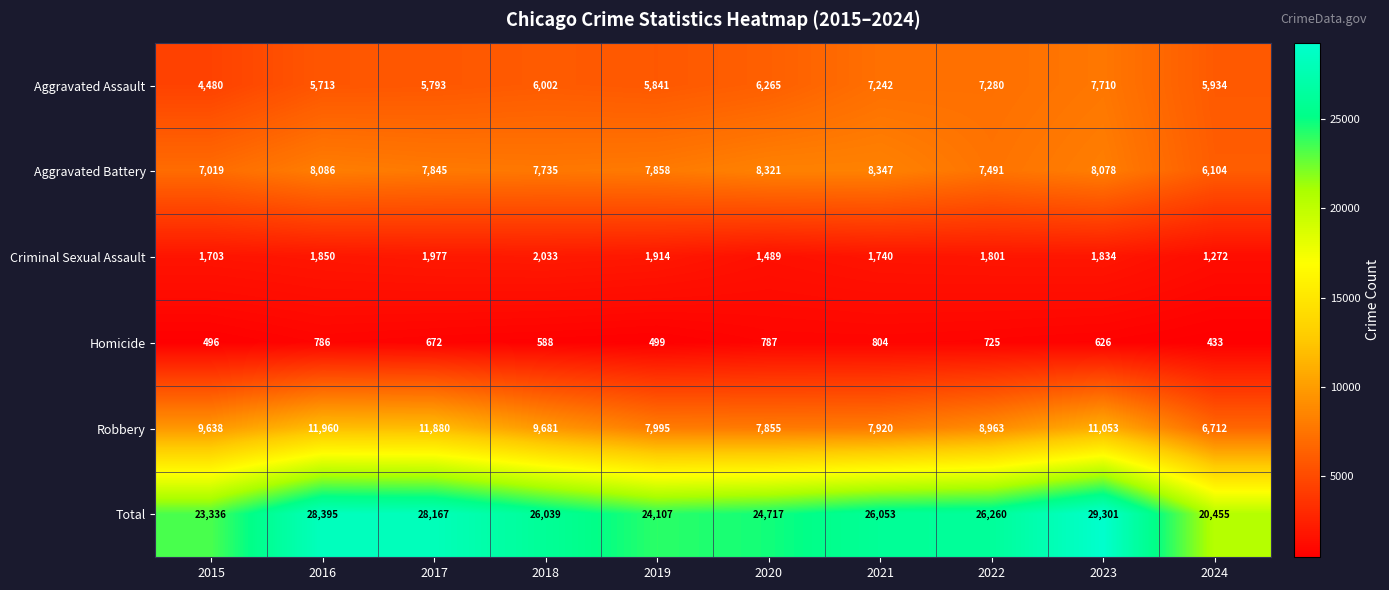

What is the difference between the Criminal Sexual Assault values at 2017 and 2022?

176